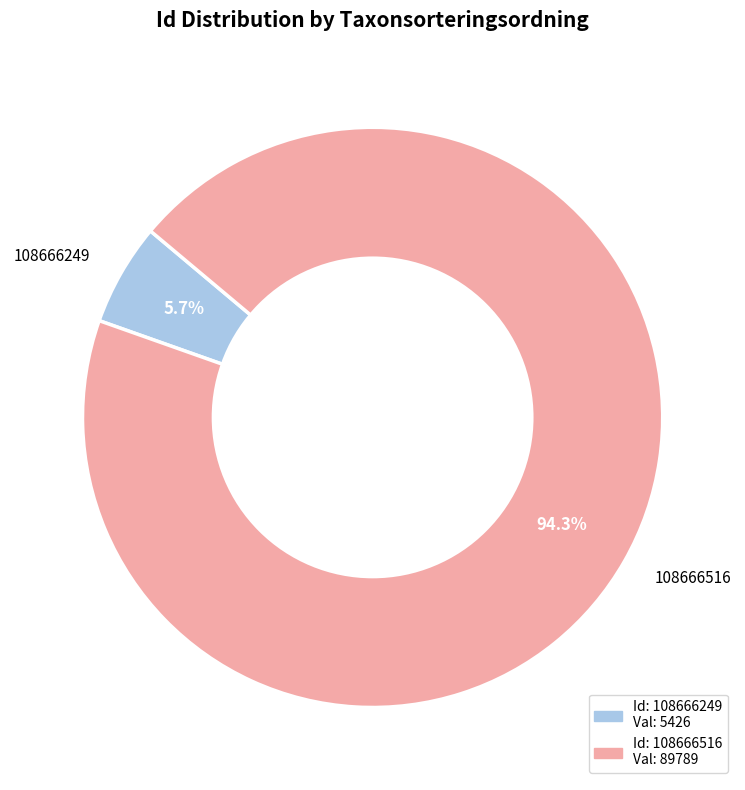

To the nearest percent, what is the difference between the largest and smallest slice percentages?

89%